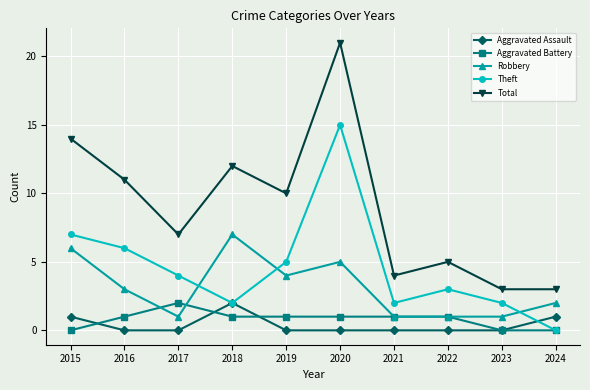

True or false: Robbery and Total cross at least once.

False